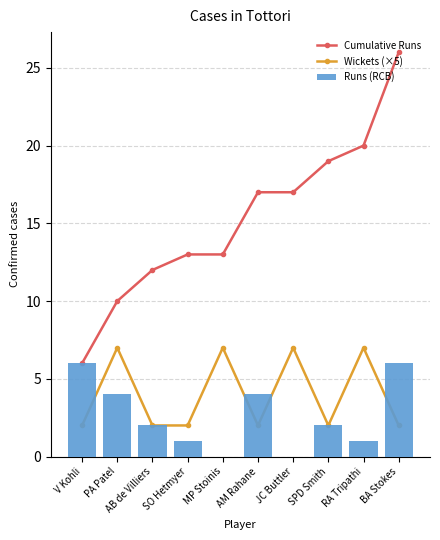

What is the difference between the highest and lowest values at AB de Villiers?

10